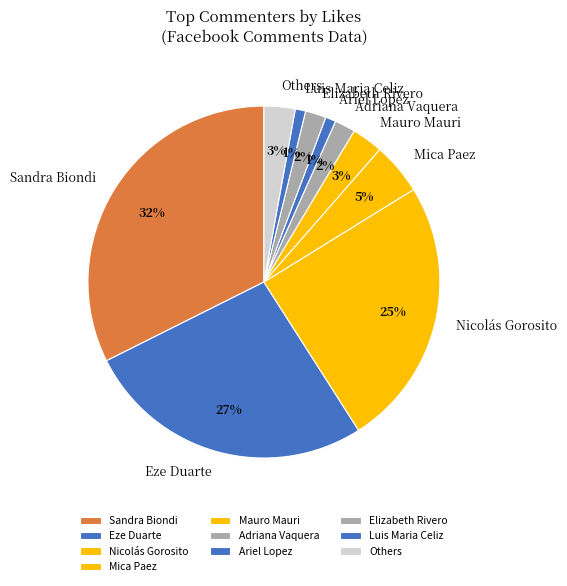

To the nearest percent, what is the difference between the Eze Duarte and Others slice percentages?

24%